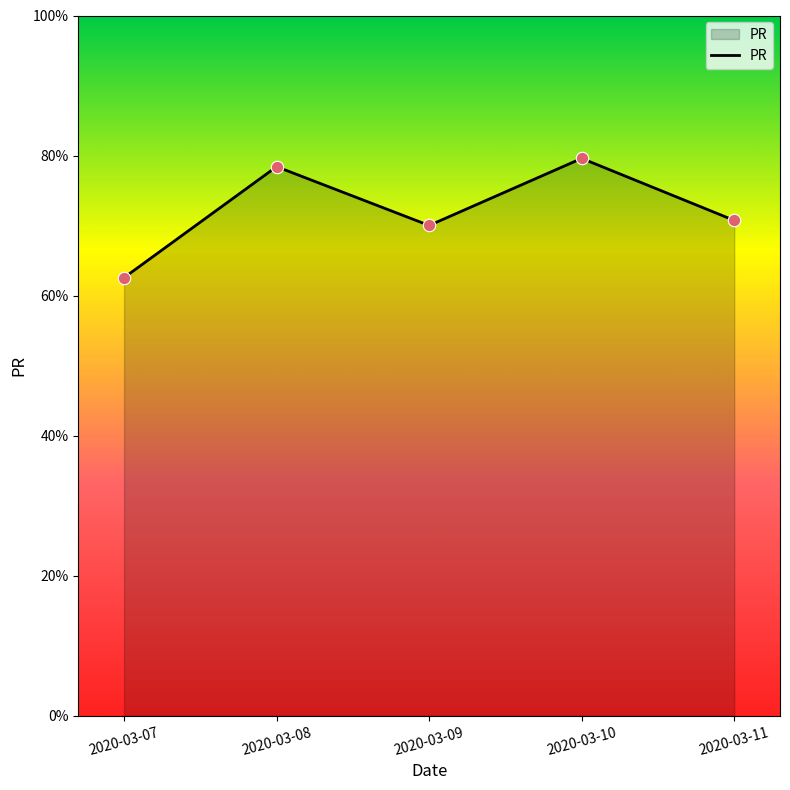

What is the ratio of the value at 2020-03-10 to the value at 2020-03-08?

1.0